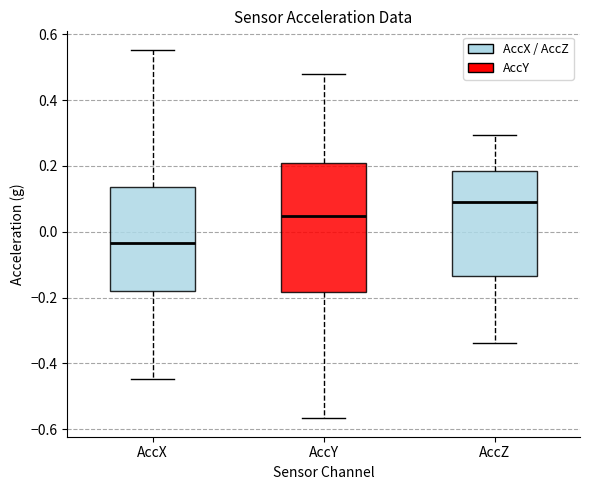

Which box's median line is the highest?

AccZ